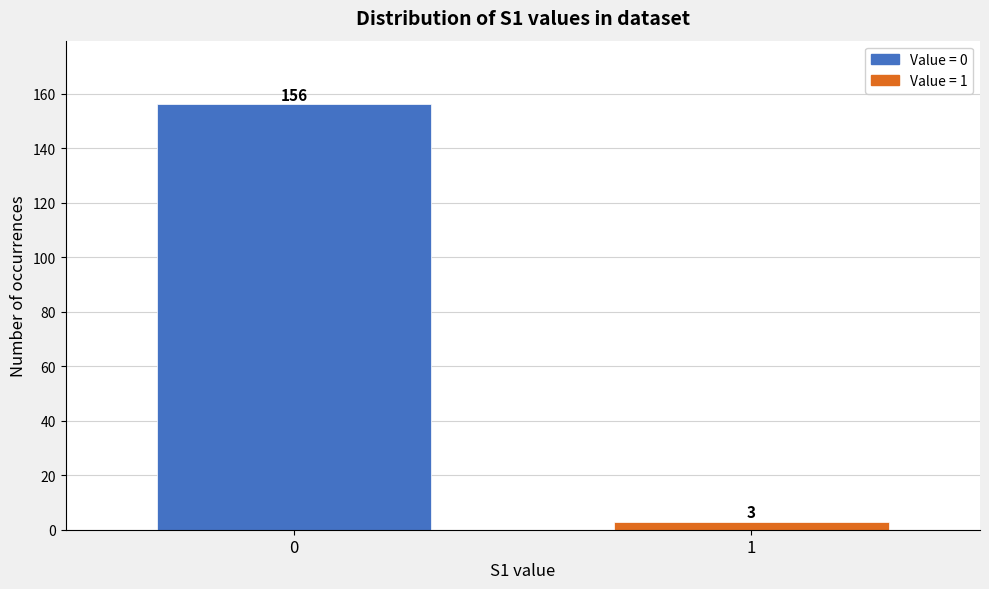

Reading left to right, extract all data points from this chart.

156	3